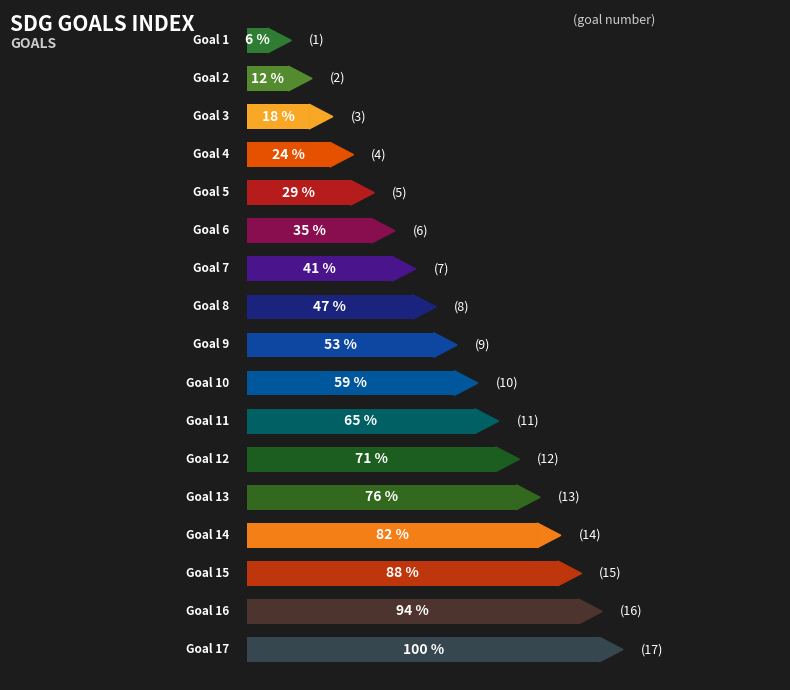

The value at Goal 2 is 1. True or false?

False